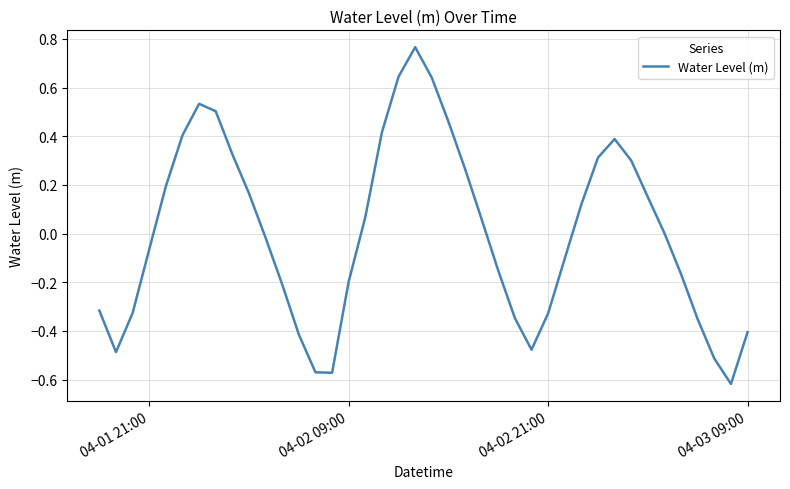

What is the difference between the maximum and minimum values?

1.4